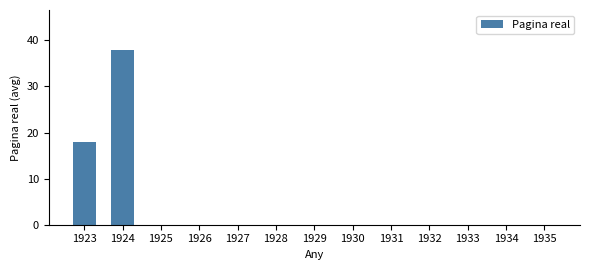

How many data points does each series have?

13